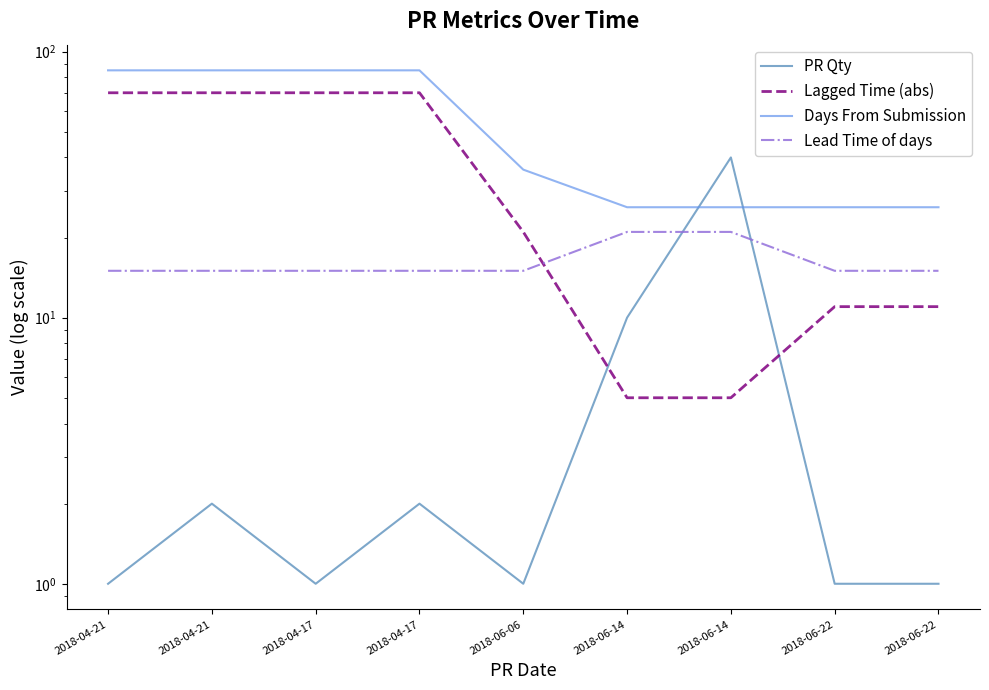

Between which two adjacent categories do PR Qty and Lagged Time (abs) first intersect?

2018-06-06 and 2018-06-14